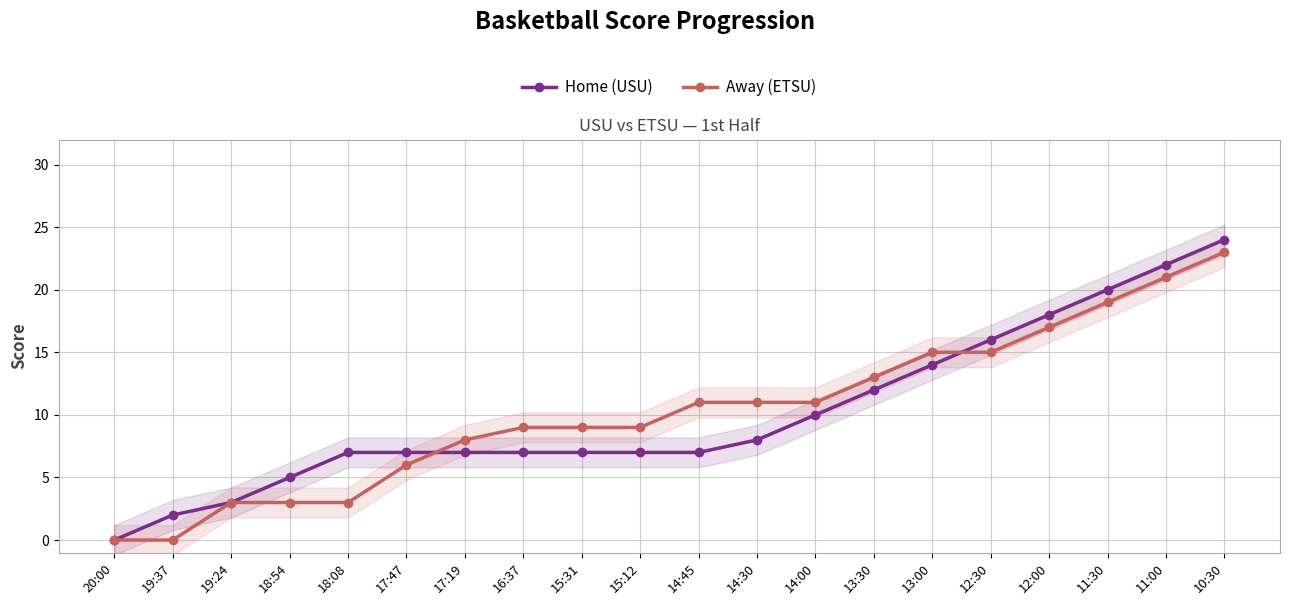

Between 16:37 and 14:00, which series saw the biggest shift?

Home (USU)